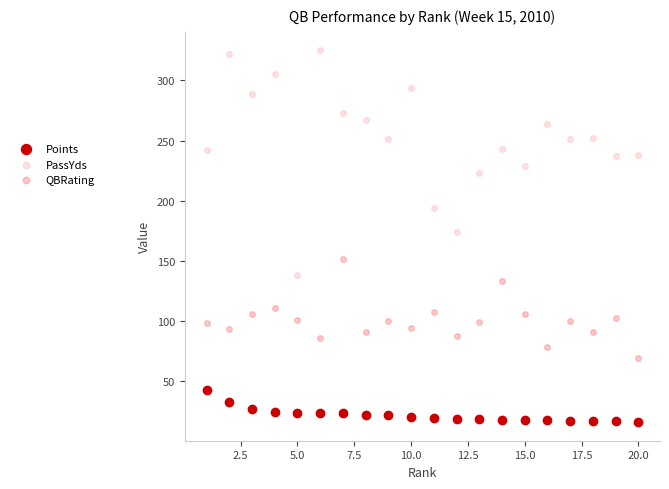

Which series contains the highest Y value?

PassYds